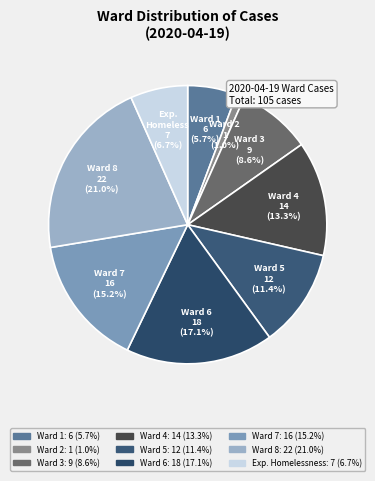

Count the number of slices in the pie.

9